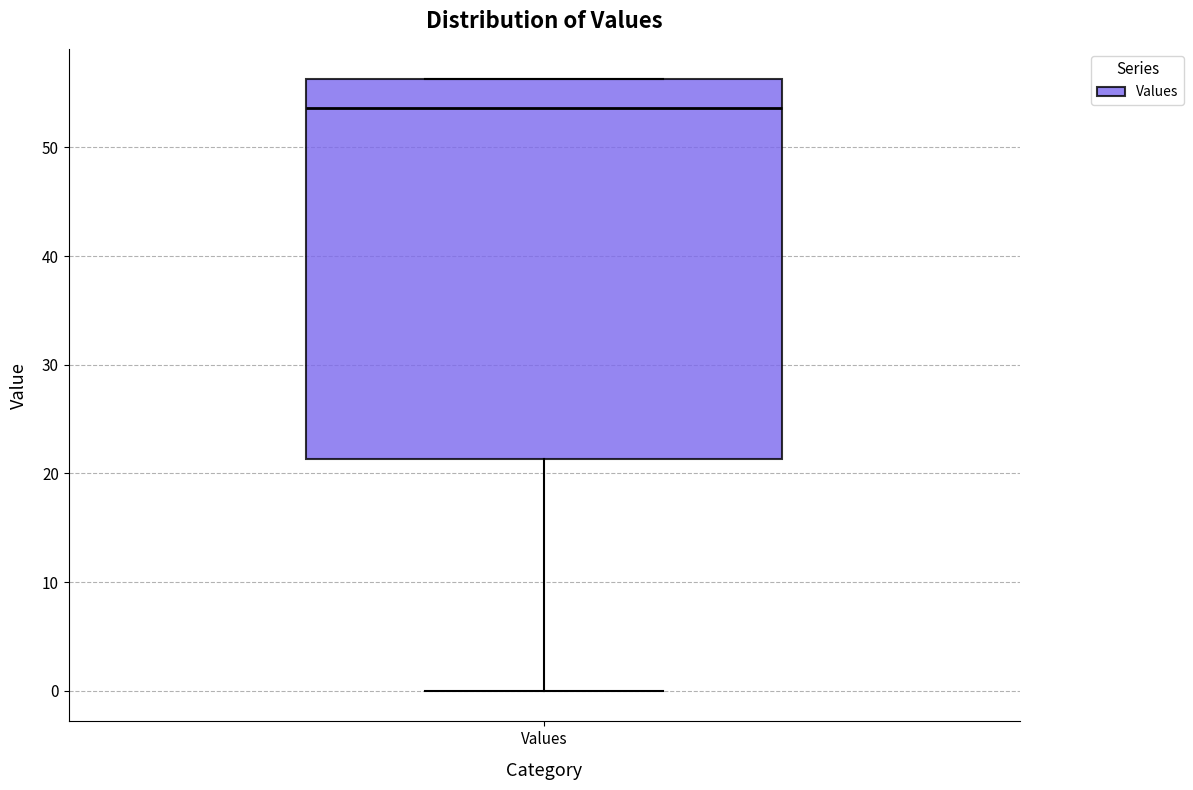

Read this box plot against the y-axis: the position of the median line, the range covered by the box, and the ends of both whiskers. The values are not printed on the chart, so give them approximately, as read against the axis.

median 54, box 21 to 56, whiskers 0 to 56